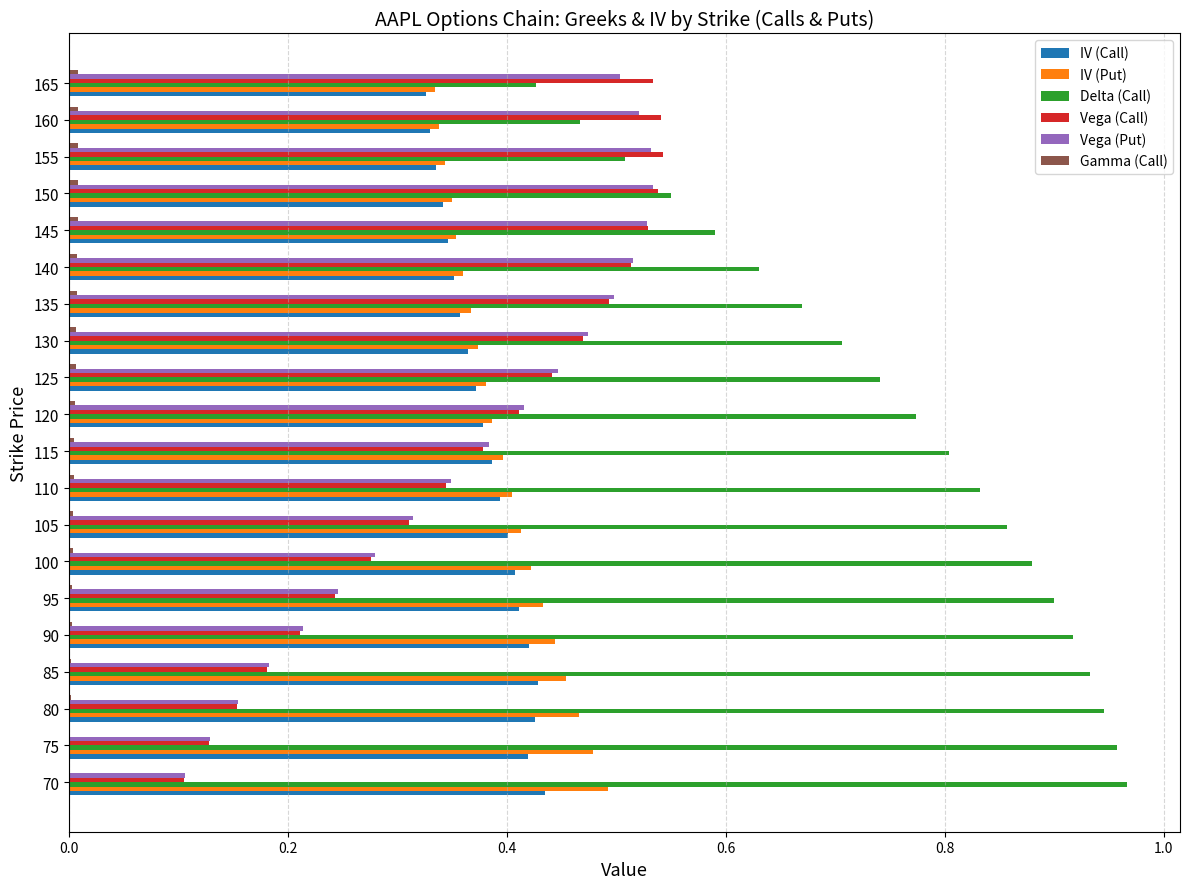

Which series has the largest total across all categories?

Delta (Call)